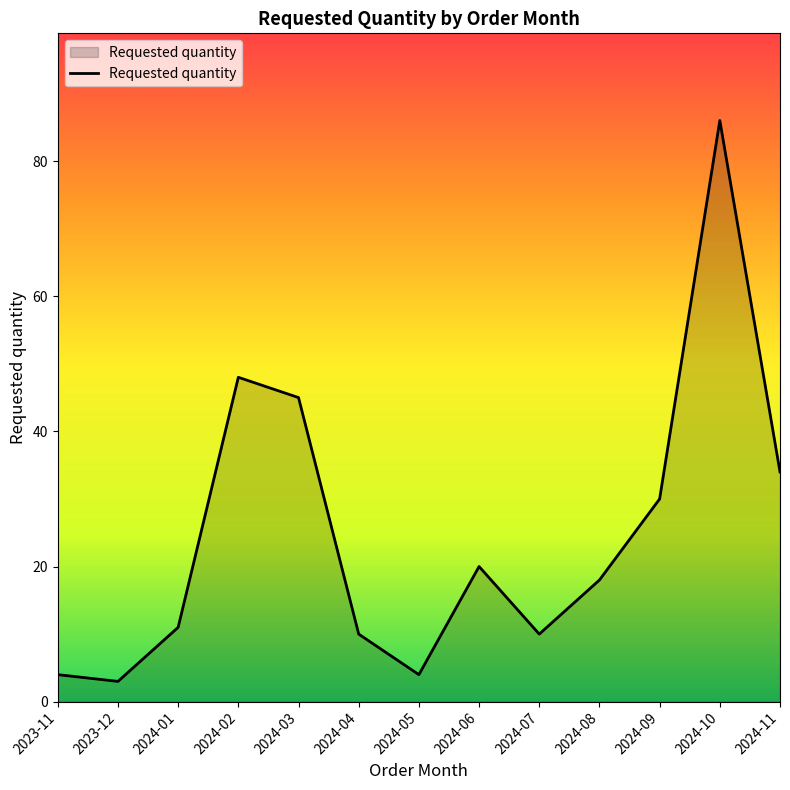

Where is the data nearest to the value 44?

2024-03